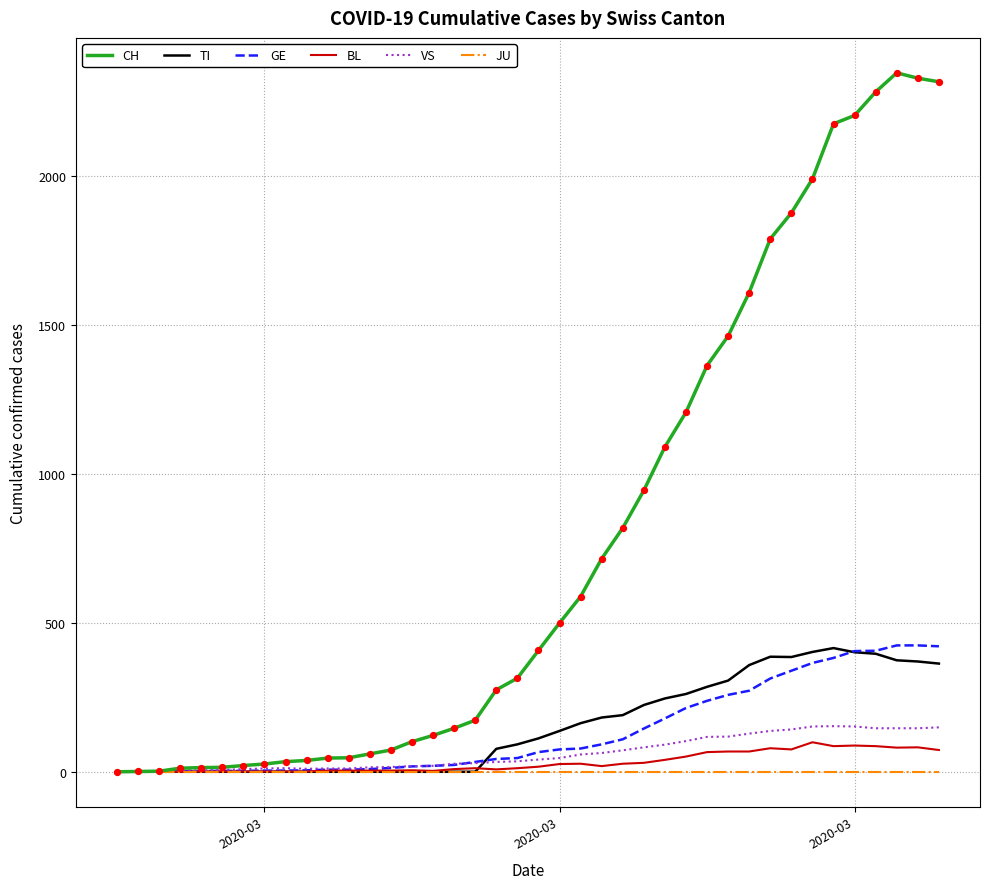

Which series has the largest total across all categories?

CH